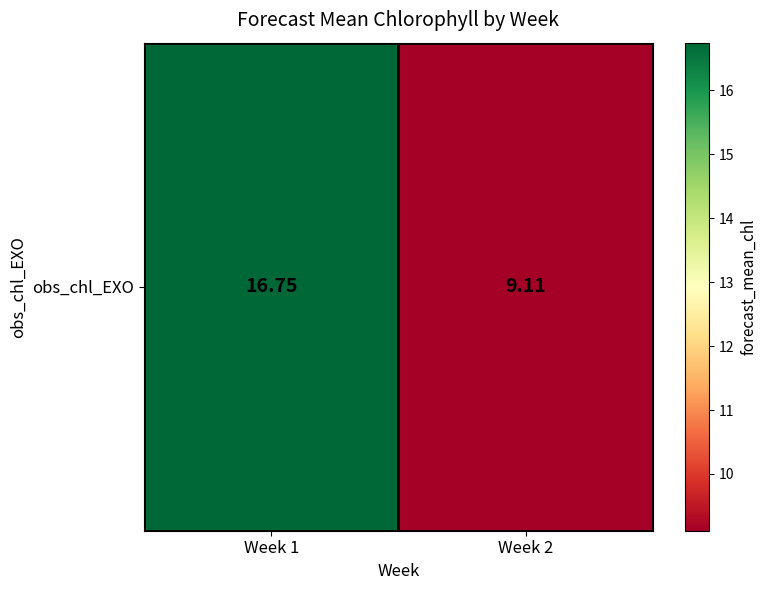

Where is the data nearest to the value 12?

Week 2